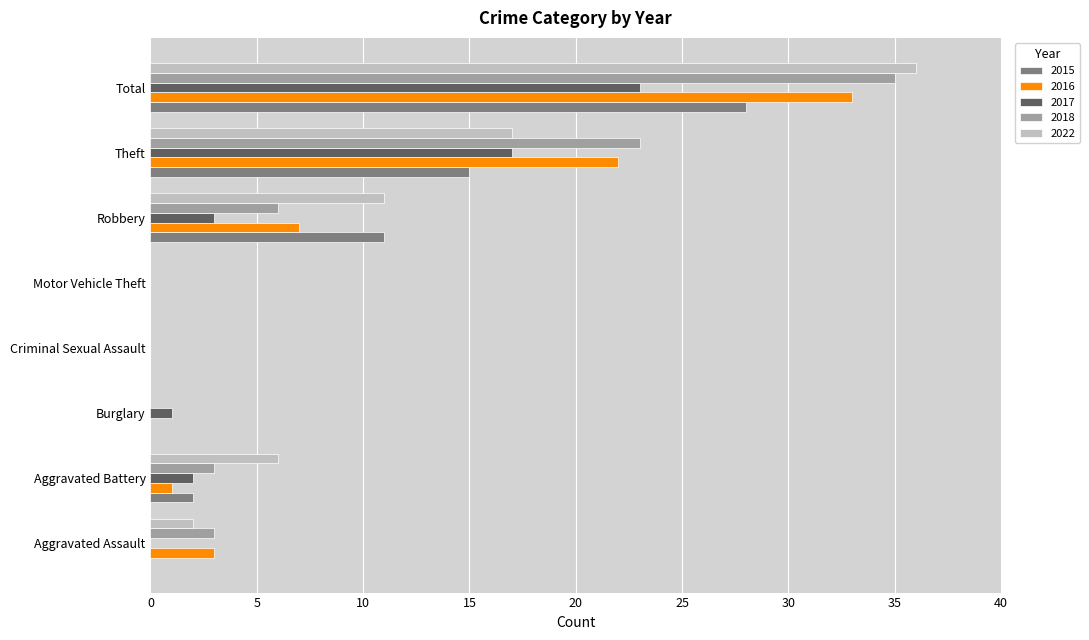

Which series has the largest range (max minus min)?

2022